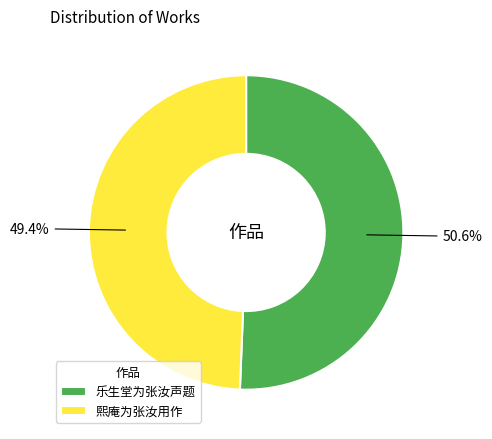

True or false: 熙庵为张汝用作 accounts for 49% of the total.

True